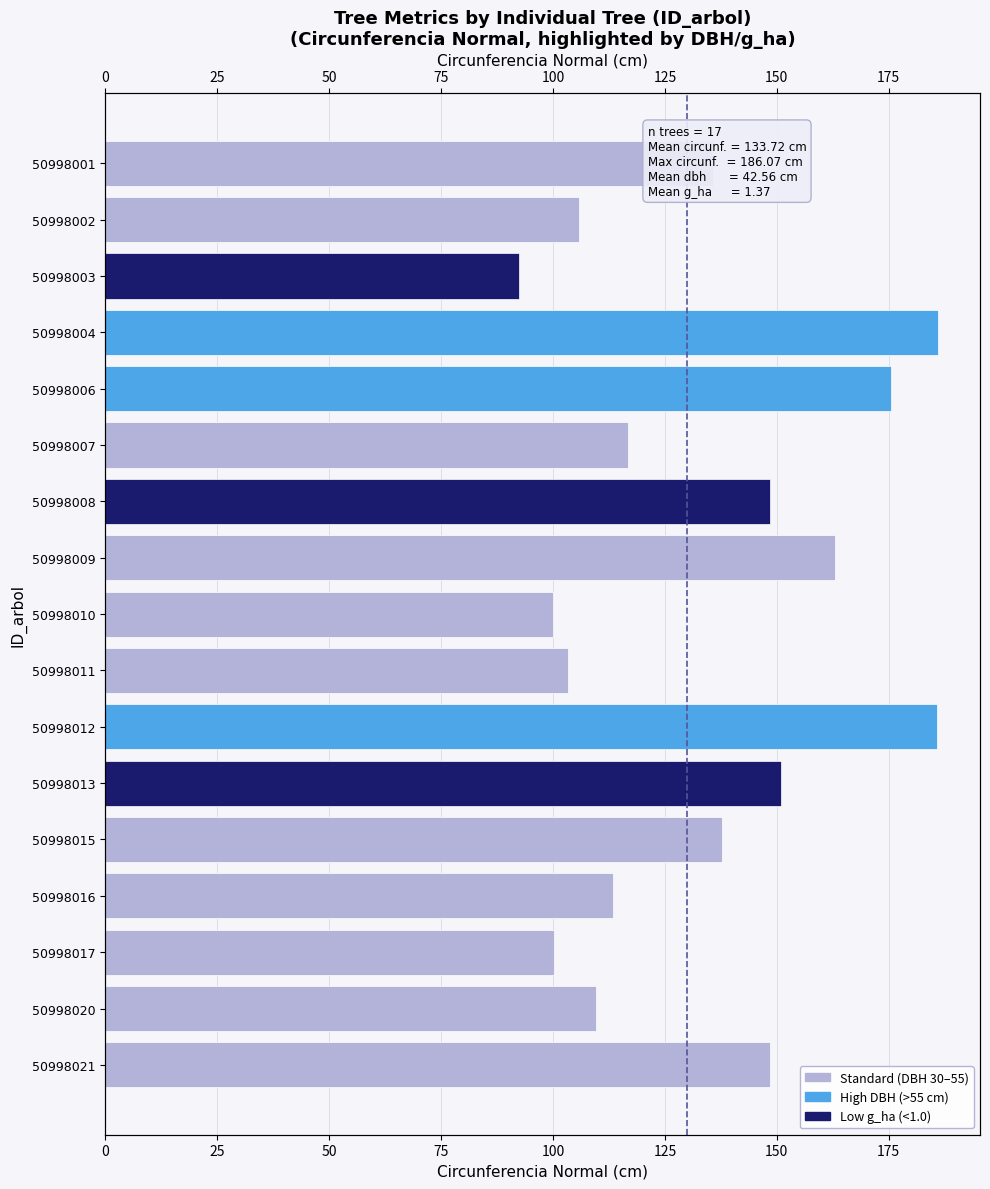

True or false: the data shows 103.3 at 50998011.

True